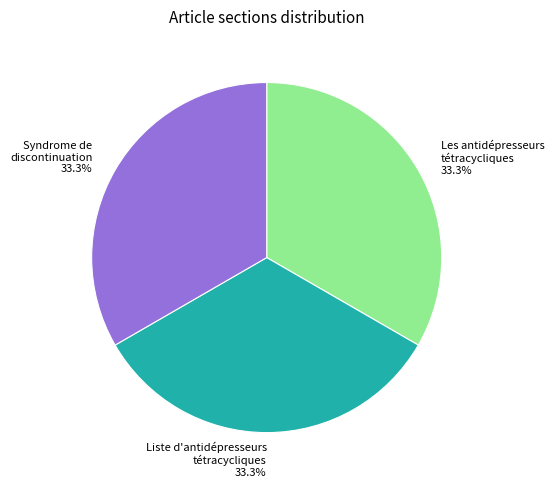

How many slices are in this pie chart?

3